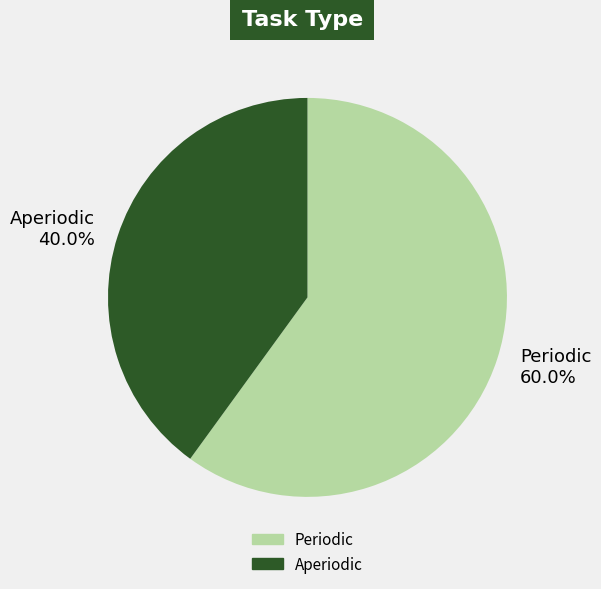

Which category has the smallest portion of the pie?

Aperiodic